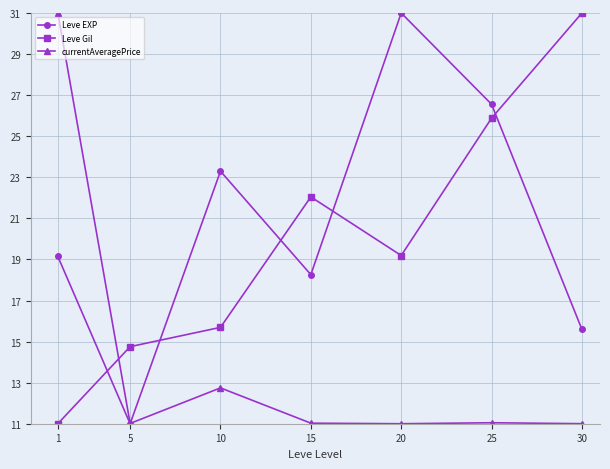

Between 1 and 5, which series saw the biggest shift?

currentAveragePrice